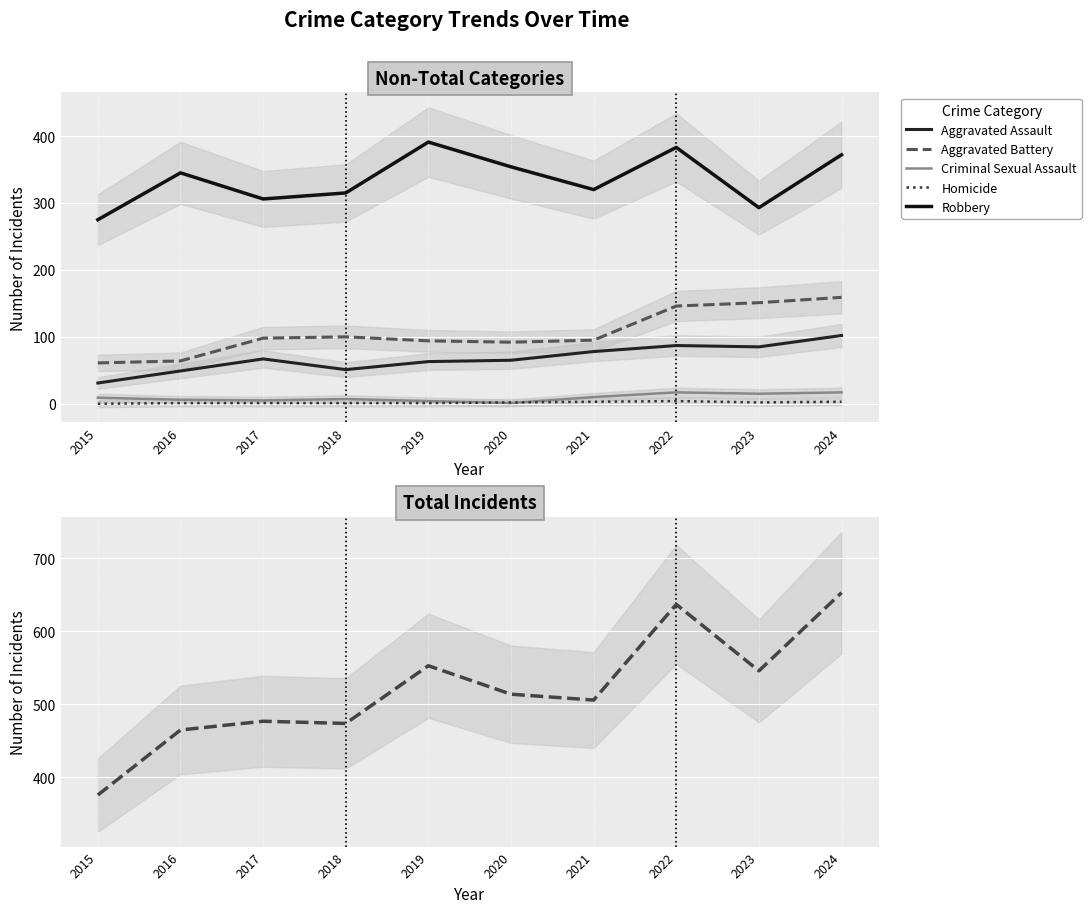

Which category has the highest value in the Total series?

2024